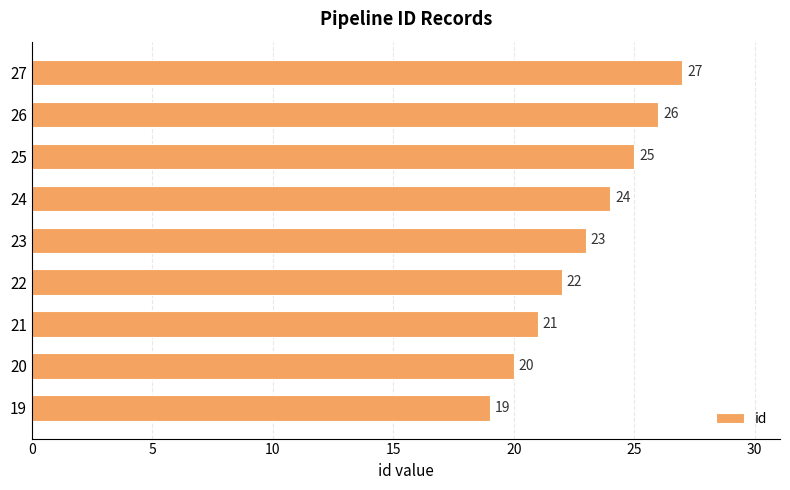

How many values are between 21 and 25?

5